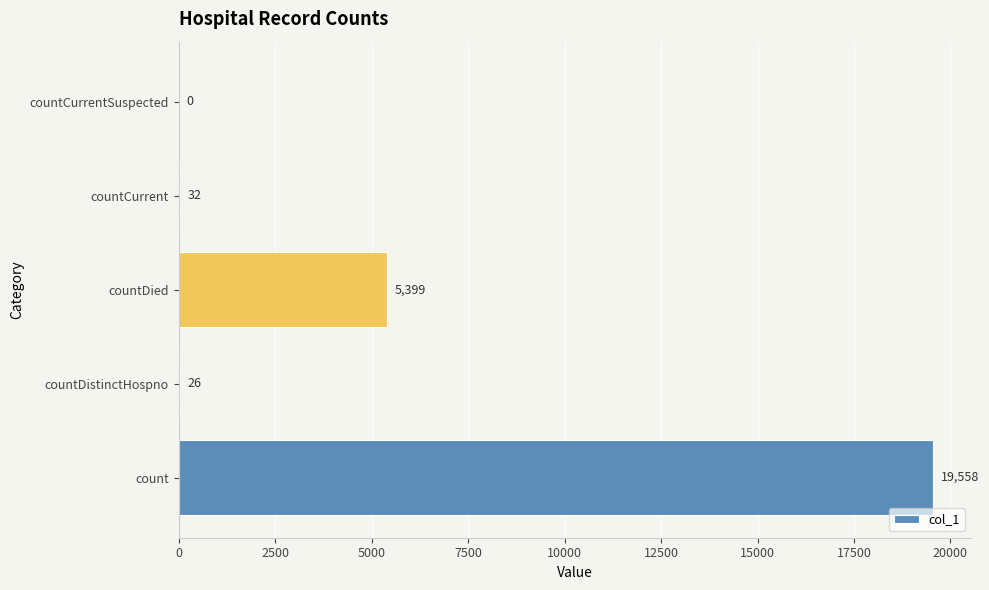

Is it true that the value at countCurrent is 32?

True